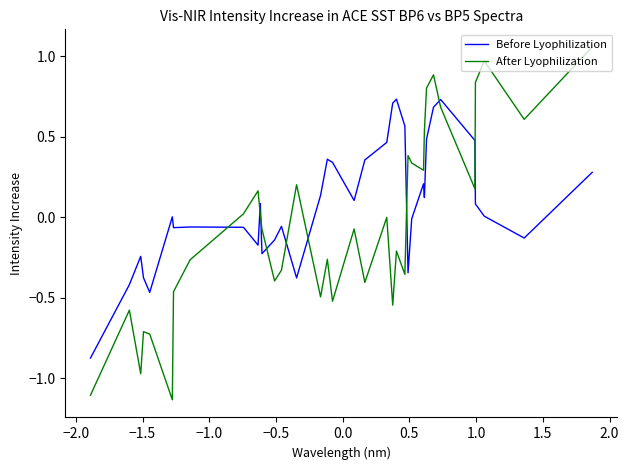

In After Lyophilization, how many points are higher than both neighbors (excluding endpoints)?

10